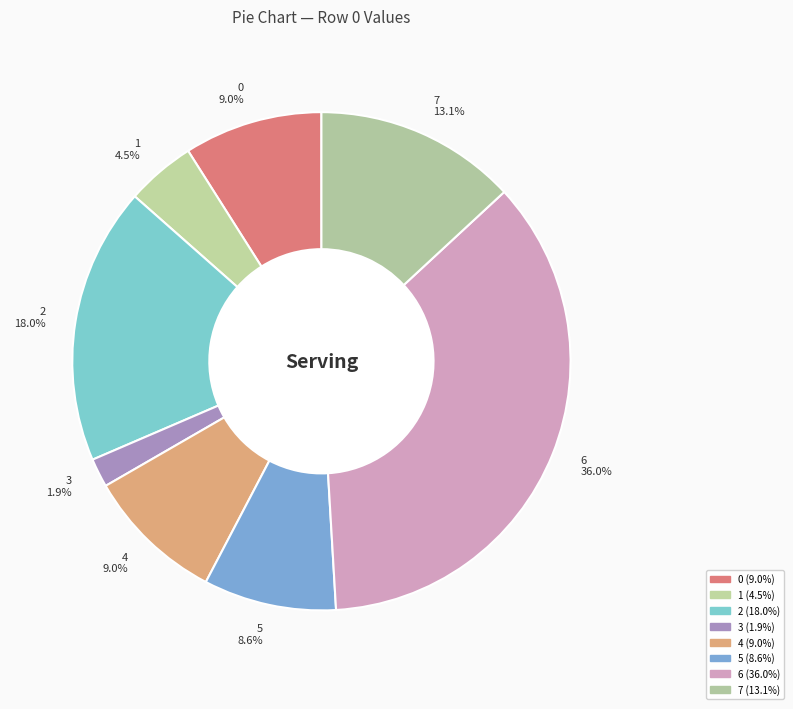

Which category has the smallest portion of the pie?

3